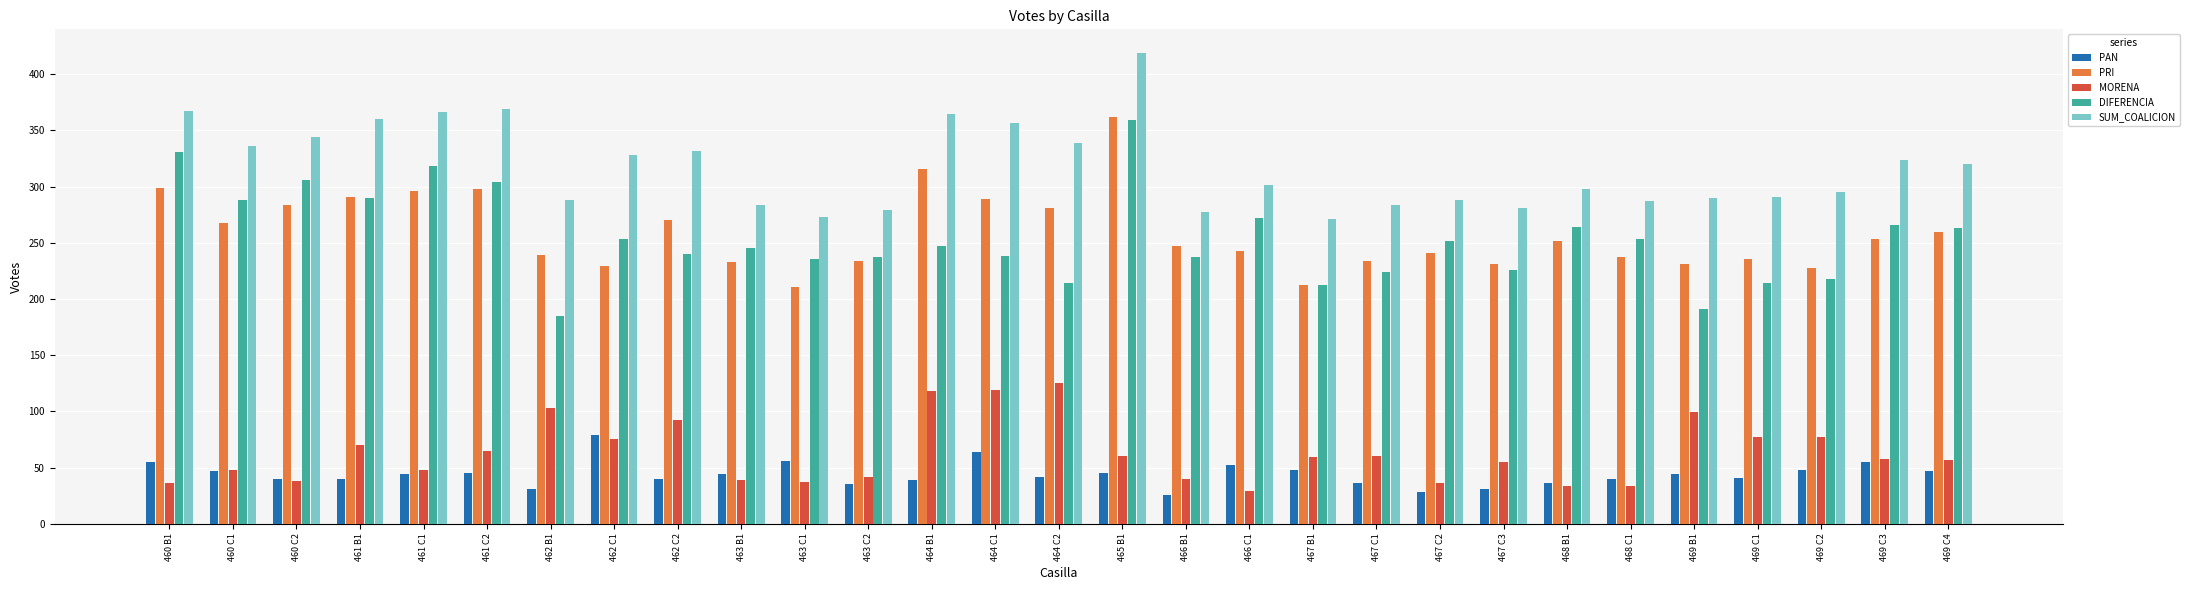

At which category does the chart reach its peak across all series?

465 B1